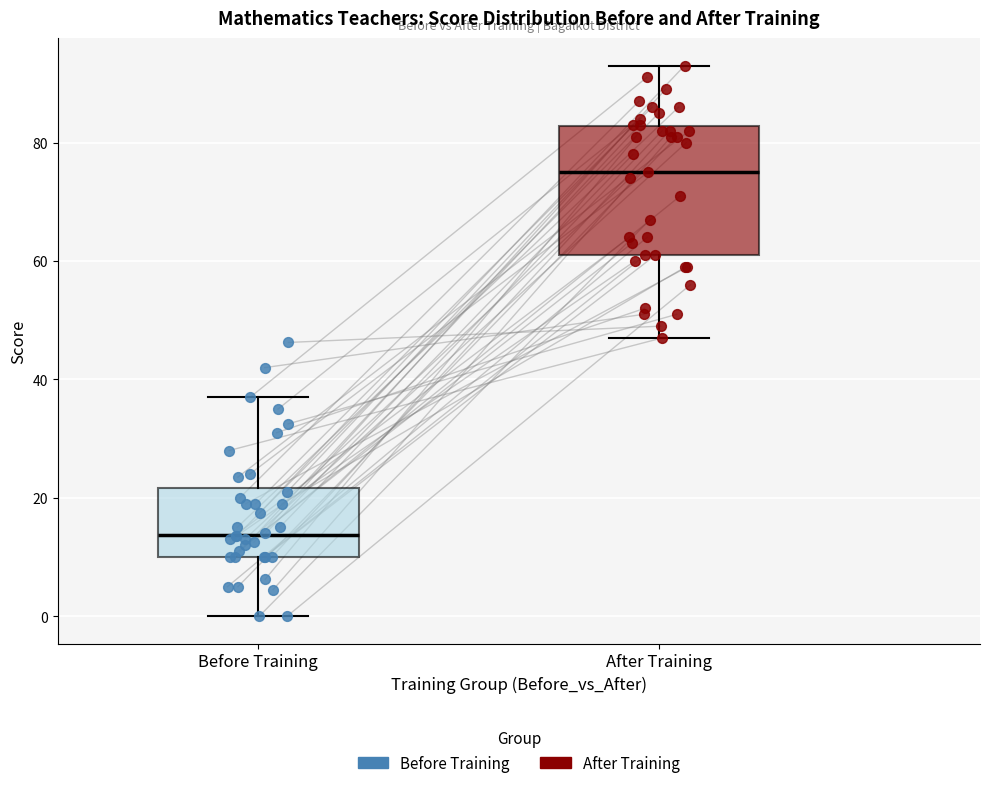

Which box is the tallest, from its lower edge to its upper edge?

After Training